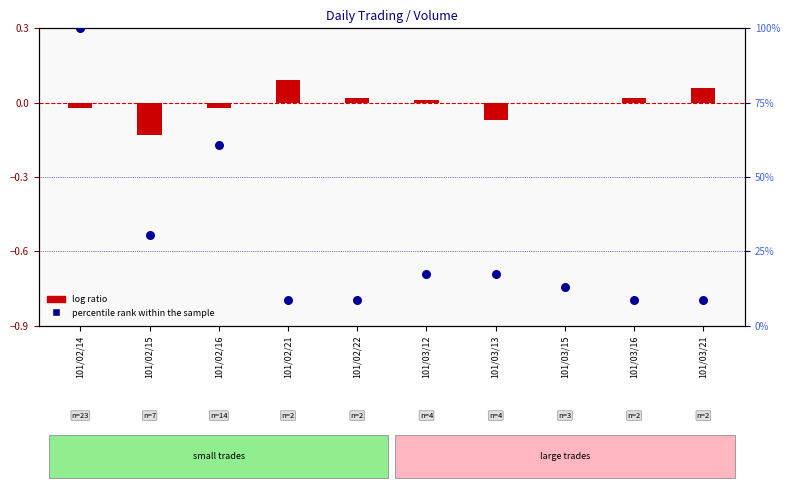

What is the total value across all series at 101/03/15?

13.0